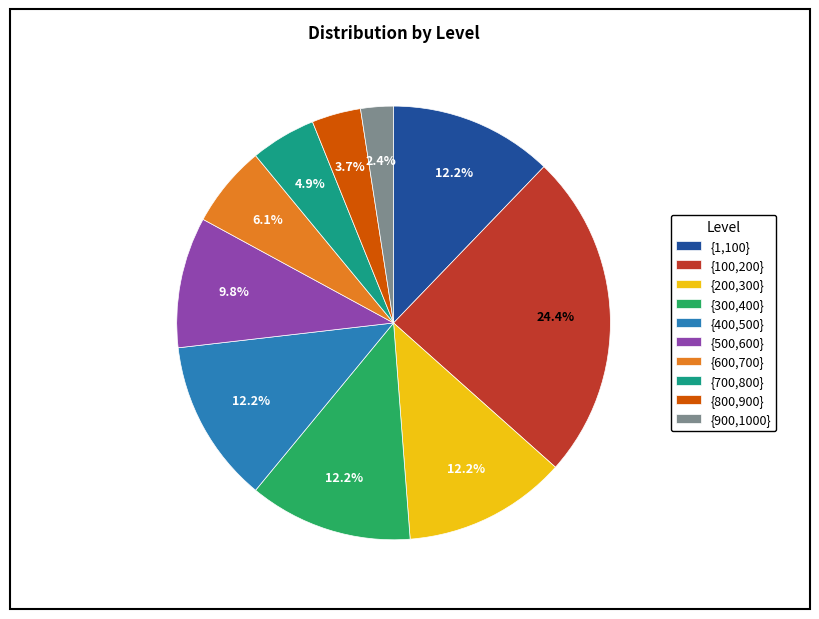

What is the smallest slice in the pie chart?

{900,1000}